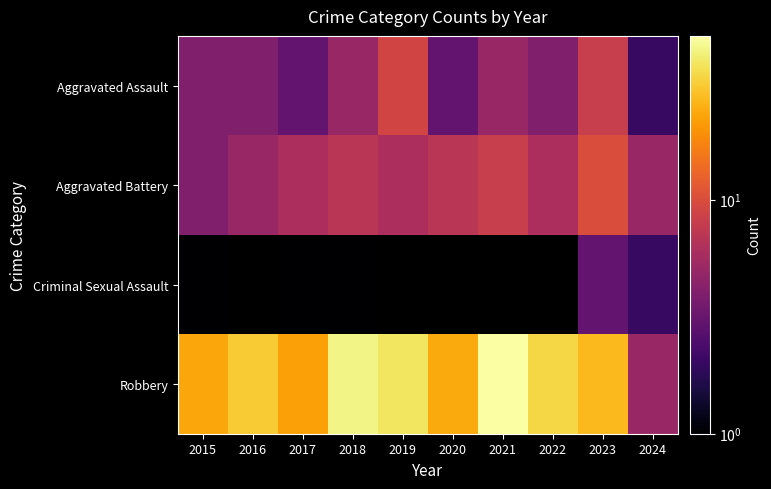

What is the spread (max minus min) of values at 2022?

30.0